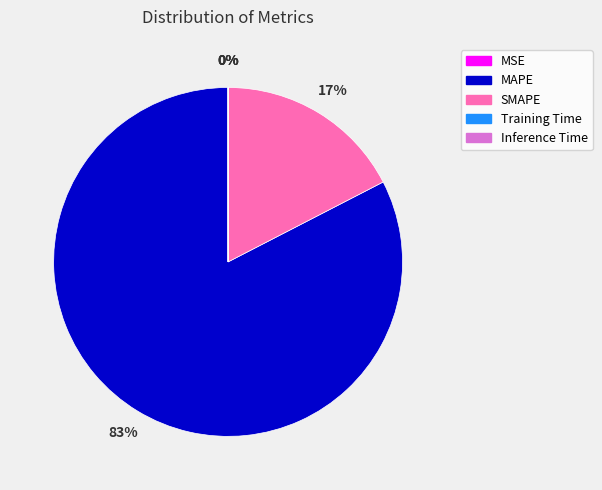

To the nearest percent, what is the average slice percentage?

20%